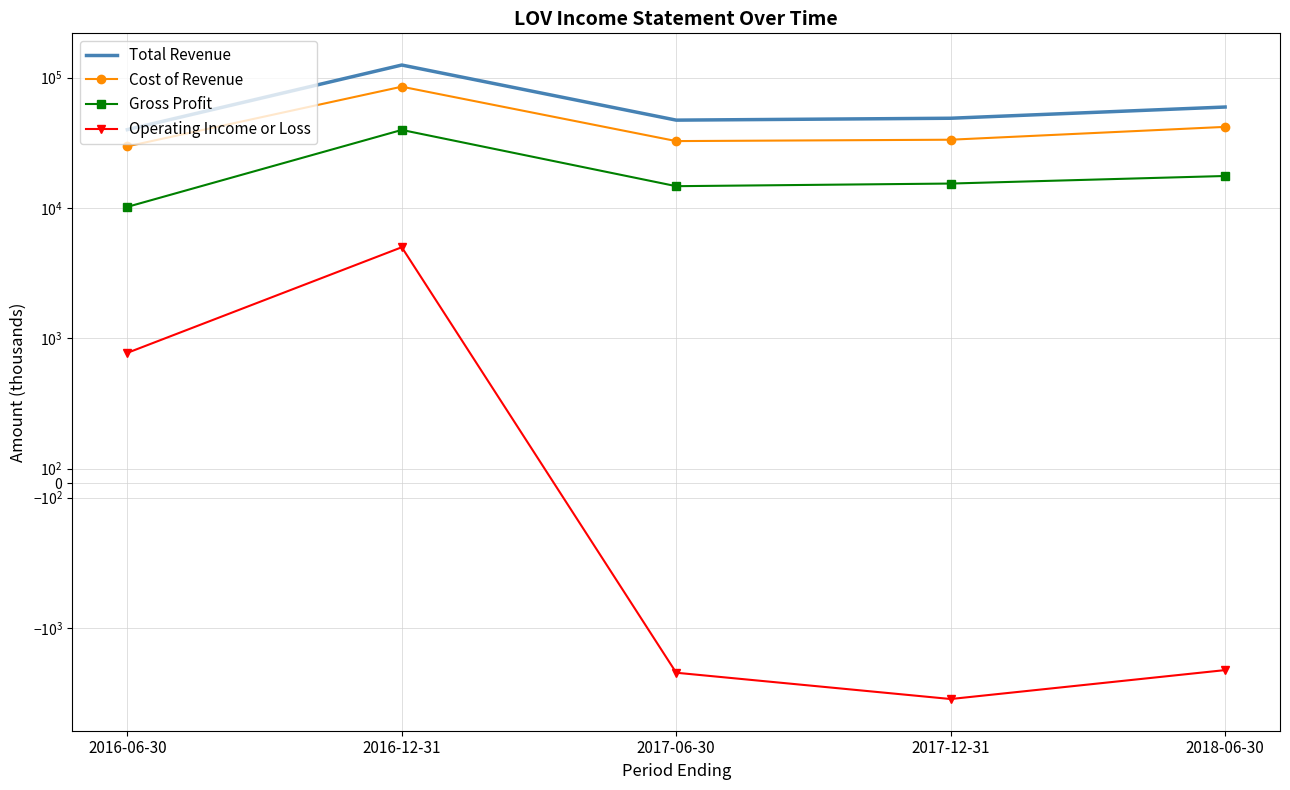

What is the greatest value displayed?

124900